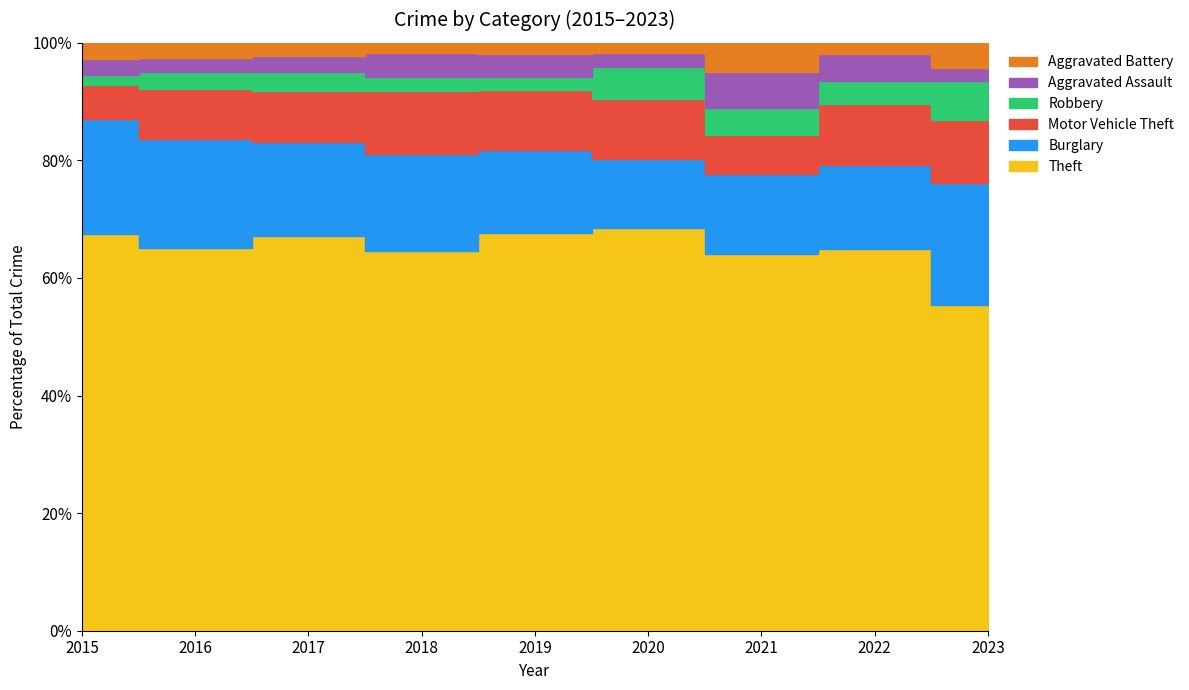

True or false: Robbery and Motor Vehicle Theft cross at least once.

False